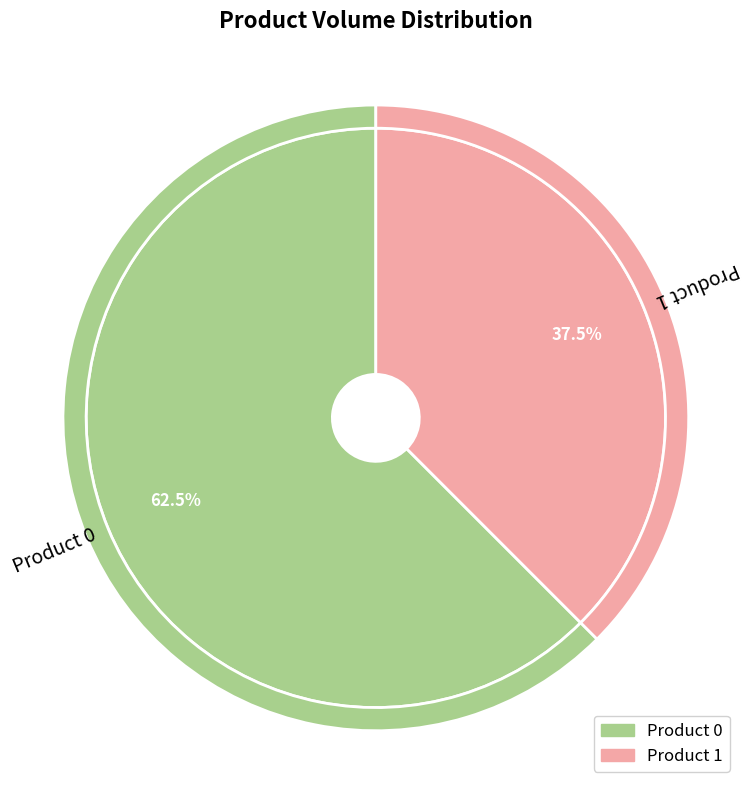

What percentage do 1 and 0 together represent?

100.0%